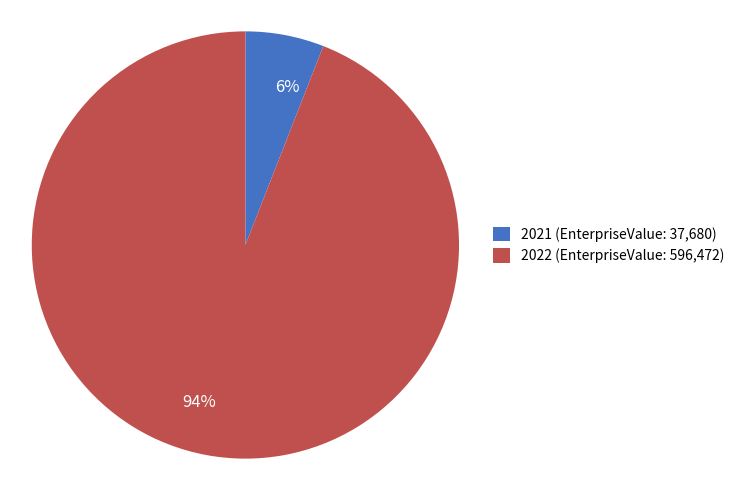

Rank the categories by value from lowest to highest.

2021, 2022